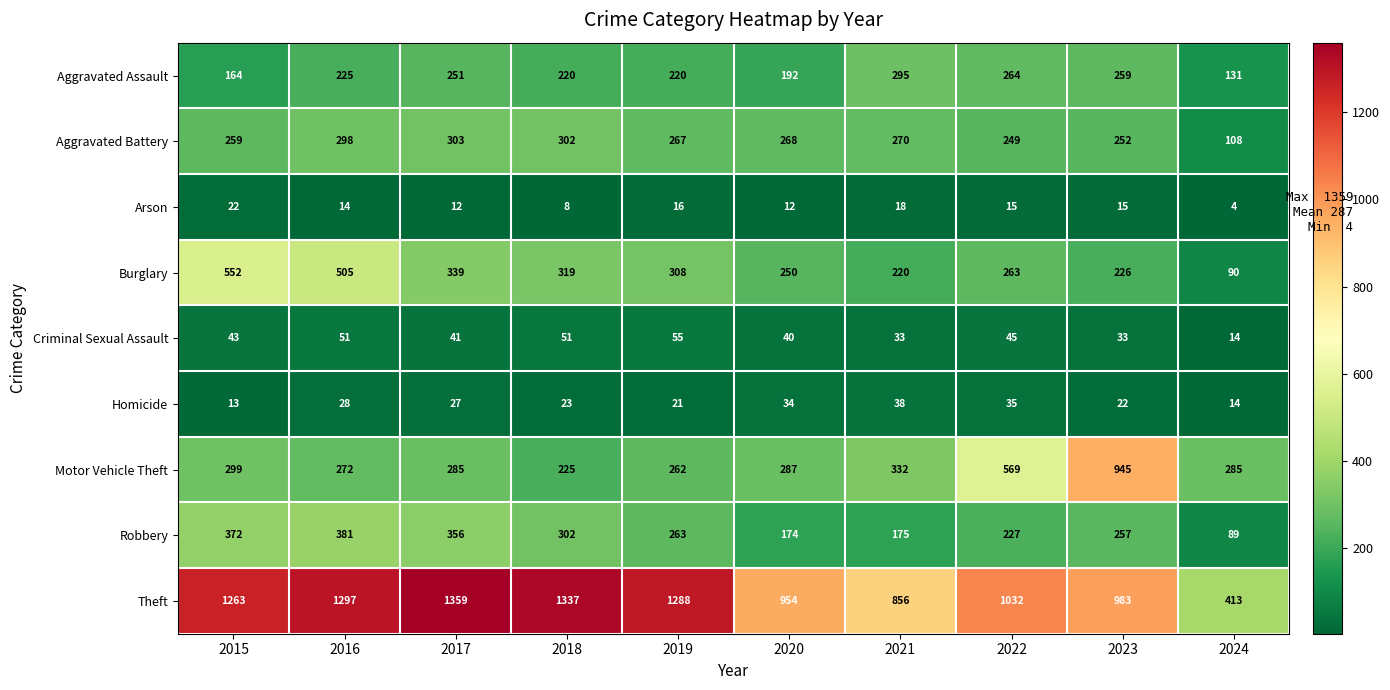

List the series in order of their peak value, highest first.

Theft, Motor Vehicle Theft, Burglary, Robbery, Aggravated Battery, Aggravated Assault, Criminal Sexual Assault, Homicide, Arson